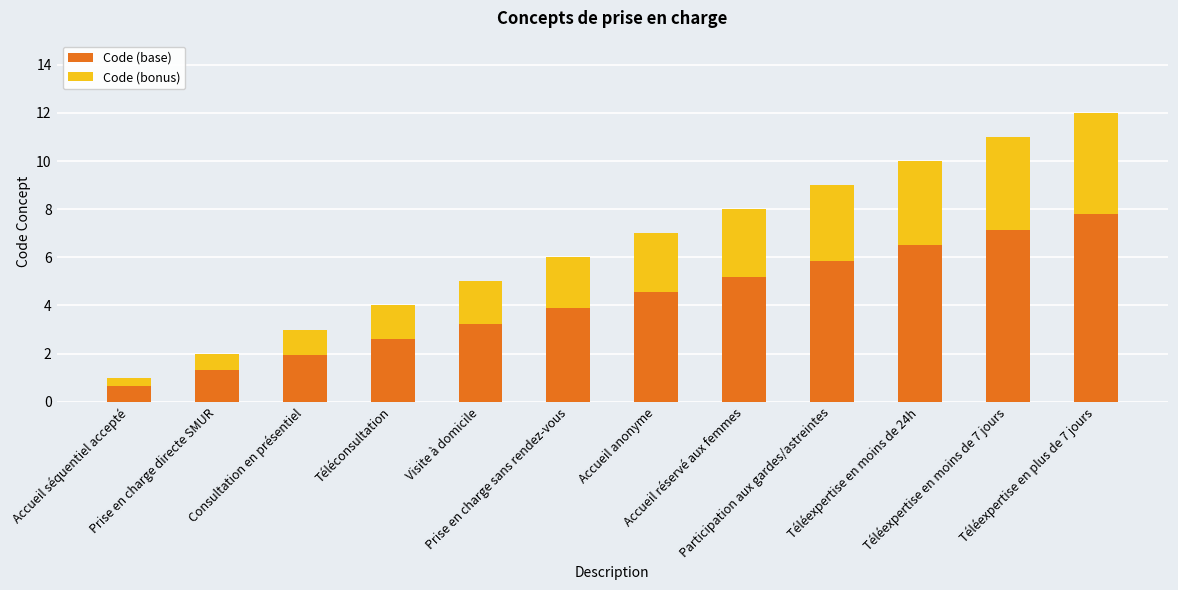

What is the highest value of the Code (base) series?

7.8